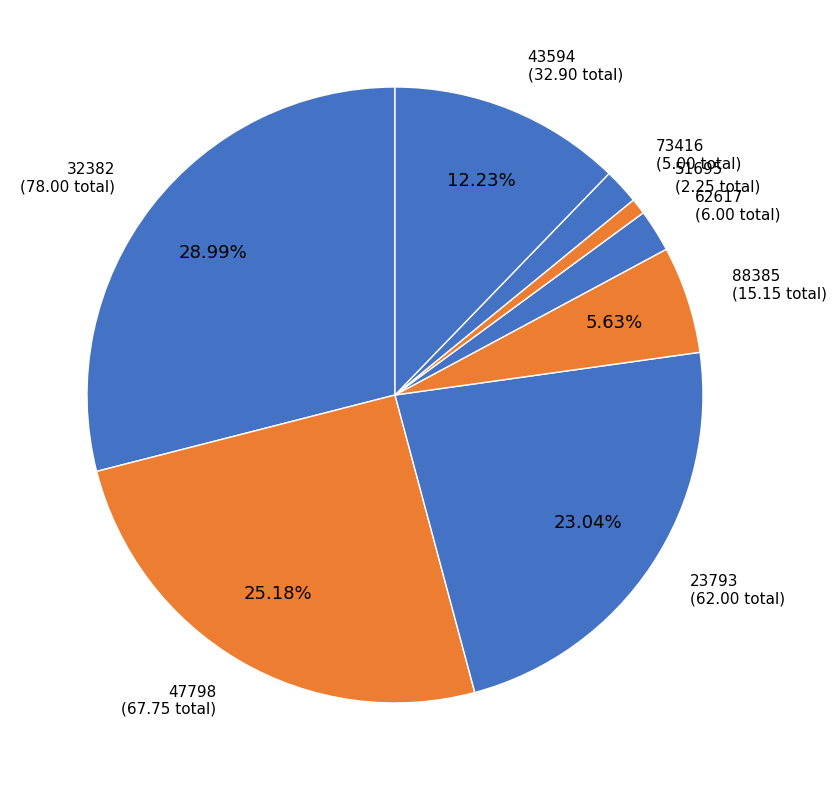

To the nearest percent, what is the average slice percentage?

12%